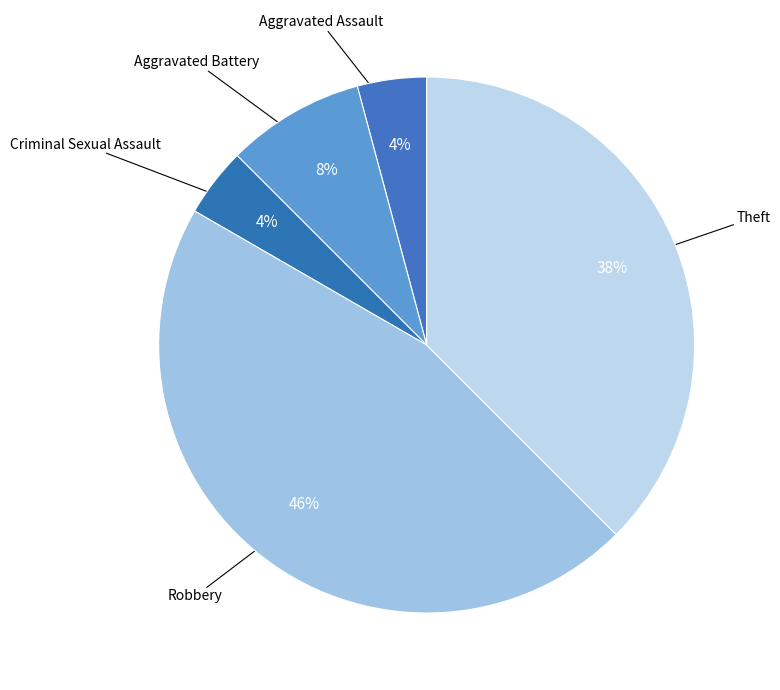

Which has a higher value, Robbery or Theft?

Robbery